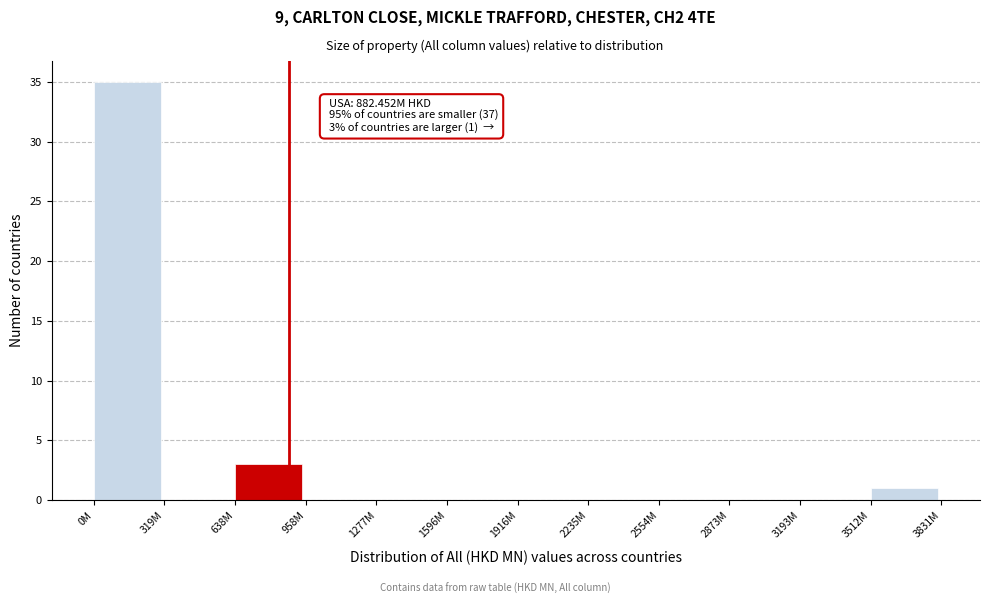

Reading left to right, transcribe all the data shown in this chart.

0M=35	319M=0	638M=3	958M=0	1277M=0	1596M=0	1916M=0	2235M=0	2554M=0	2873M=0	3193M=0	3512M=1